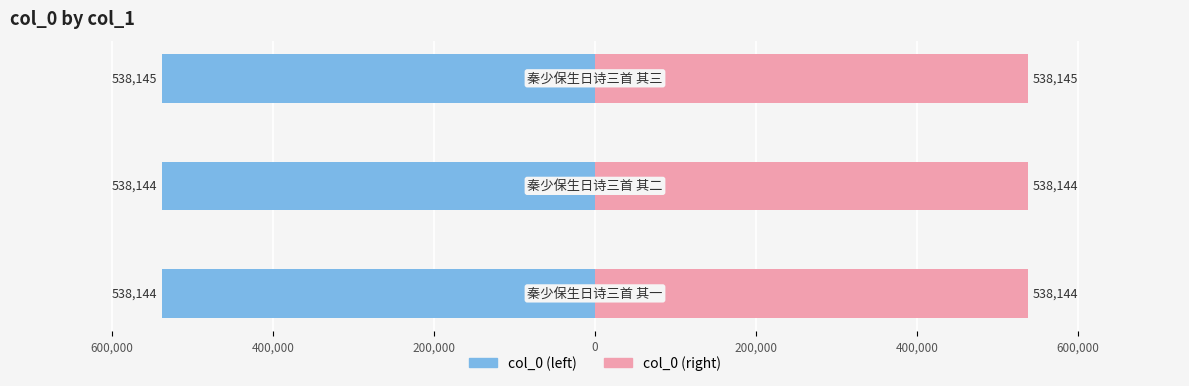

Reading left to right, extract all data points from this chart.

col_0 (left): -538144.0	-538144.5	-538145.0
col_0 (right): 538144.0	538144.5	538145.0